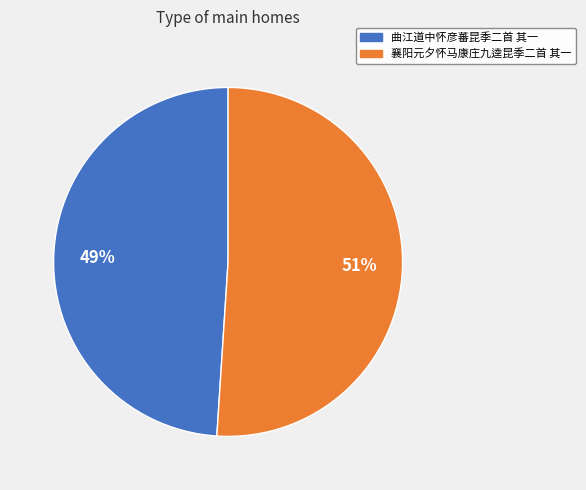

To the nearest percent, what percentage of the pie is 曲江道中怀彦蕃昆季二首 其一?

49%